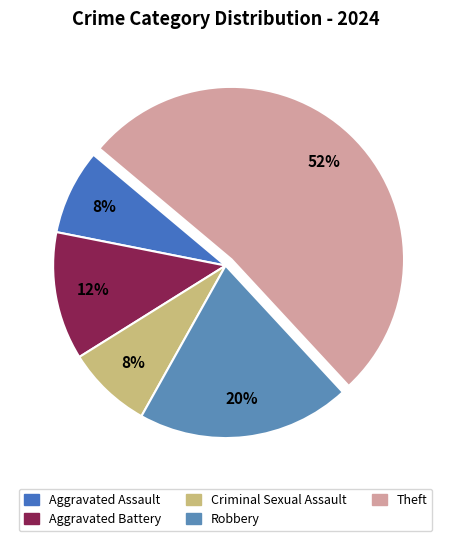

Between Robbery and Aggravated Battery, which is larger?

Robbery